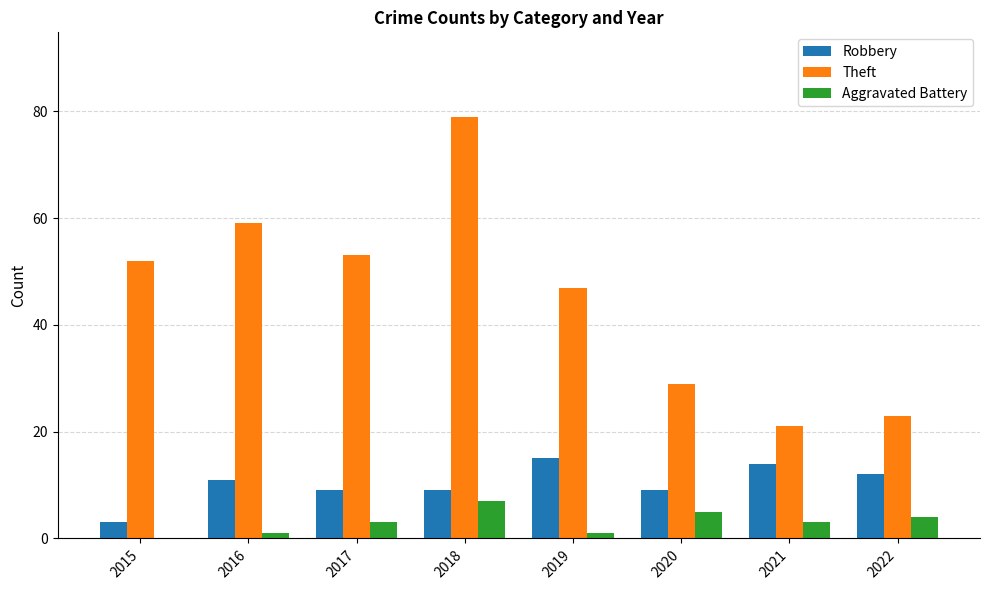

What is the sum of the Theft values at 2022 and 2015?

75